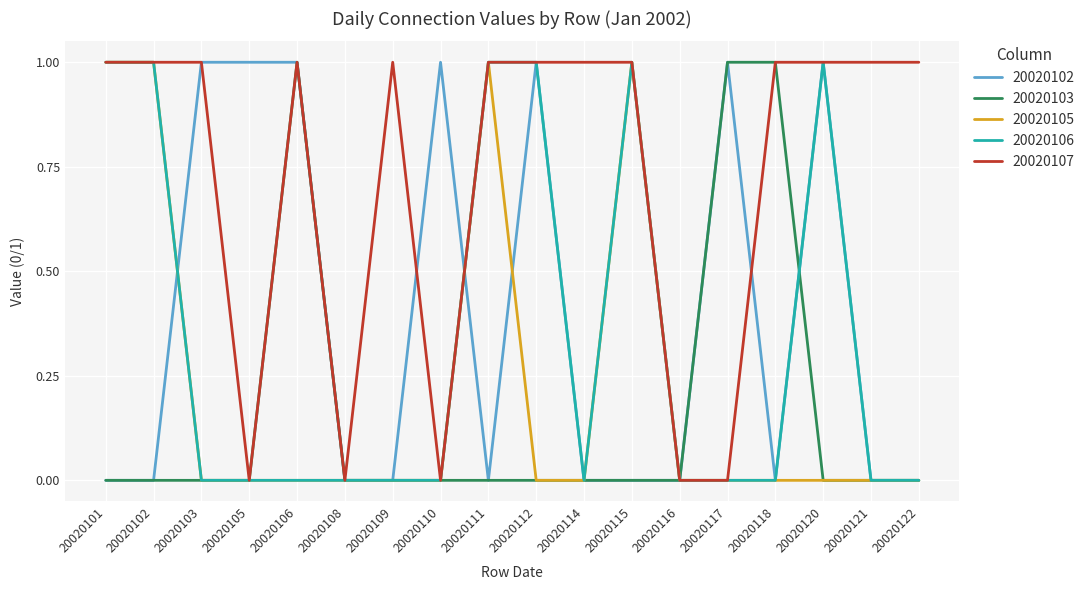

What is the greatest value displayed?

1